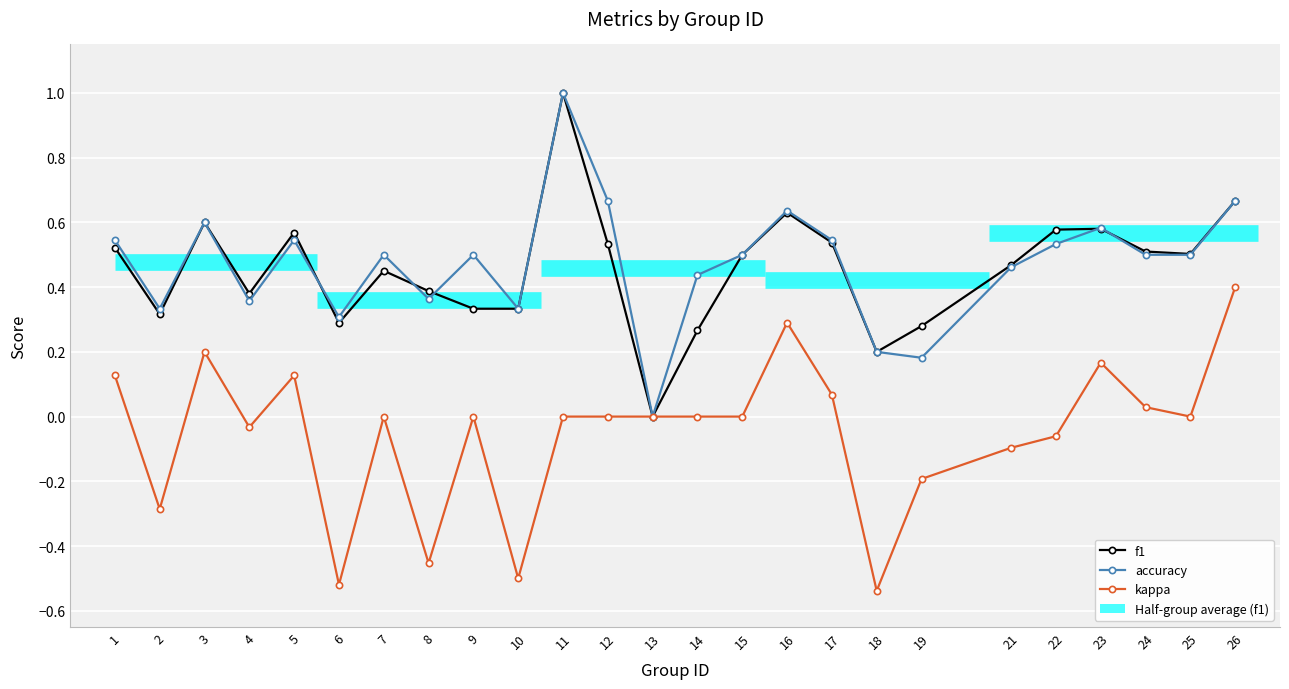

Is this an area chart (filled region under the line)?

No